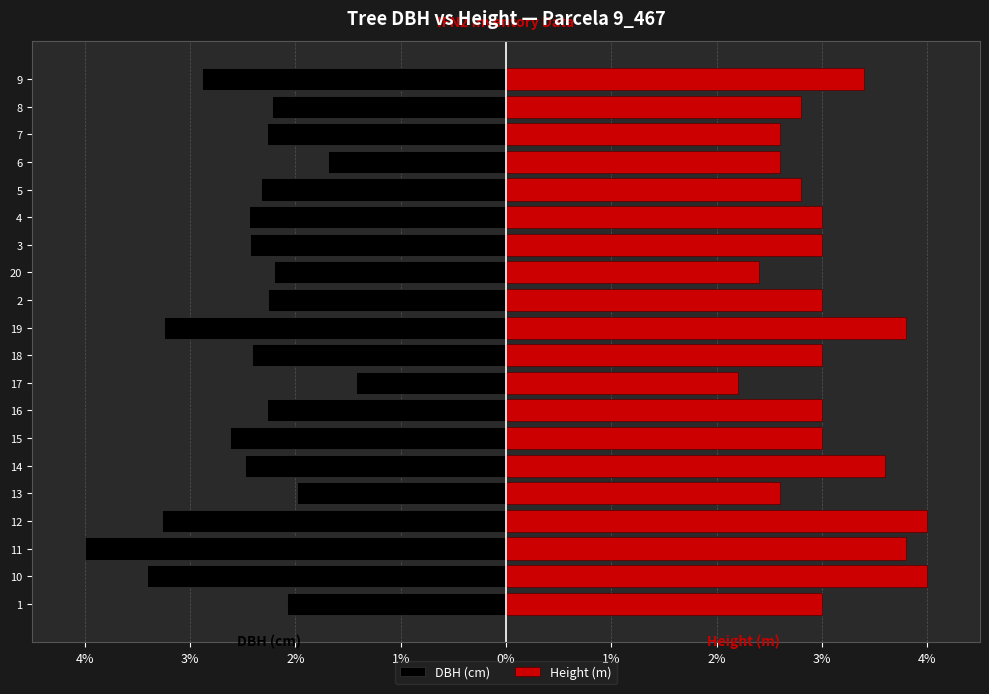

What is the sum of all DBH (cm) values?

-49.9